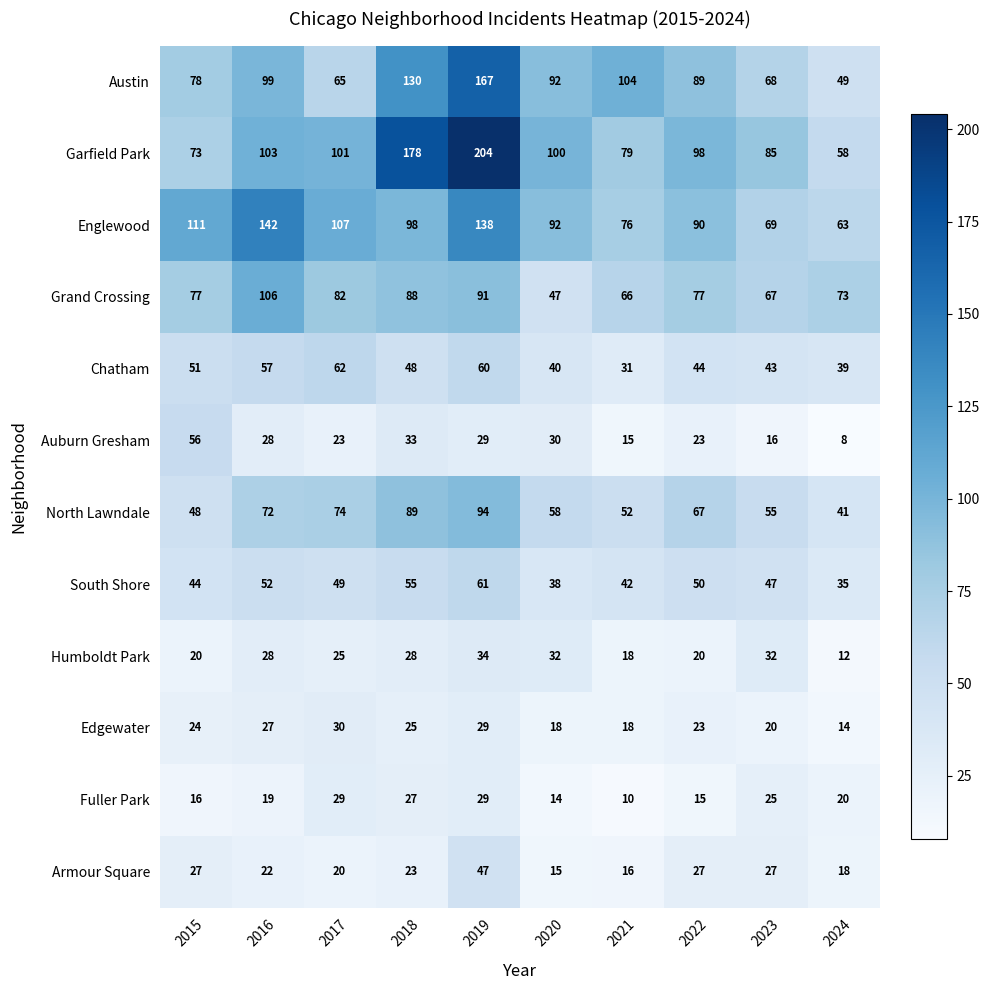

List the labels in order of Austin value, smallest first.

2024, 2017, 2023, 2015, 2022, 2020, 2016, 2021, 2018, 2019